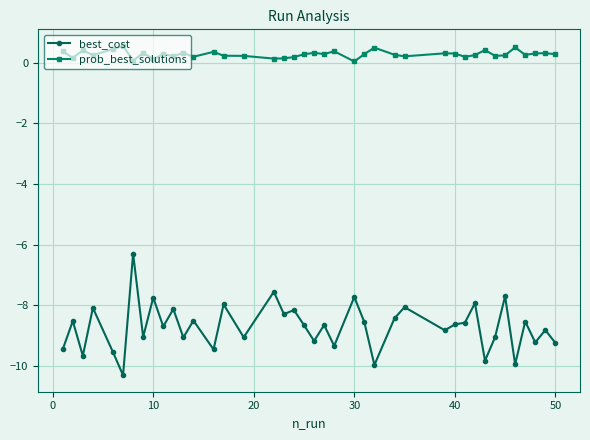

Does the chart display data point markers on the line(s)?

Yes